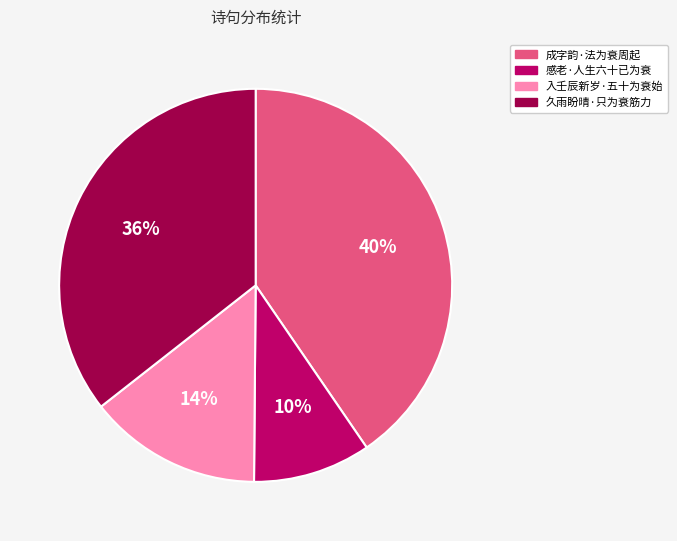

What percentage is the 久雨盼晴·只为衰筋力 slice, to the nearest percent?

36%